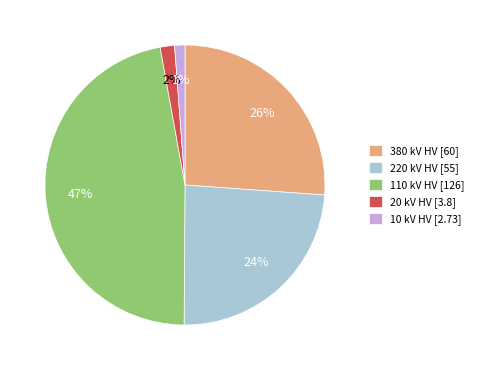

To the nearest percent, what is the difference between the 10 kV HV [2.73] and 220 kV HV [55] slice percentages?

23%